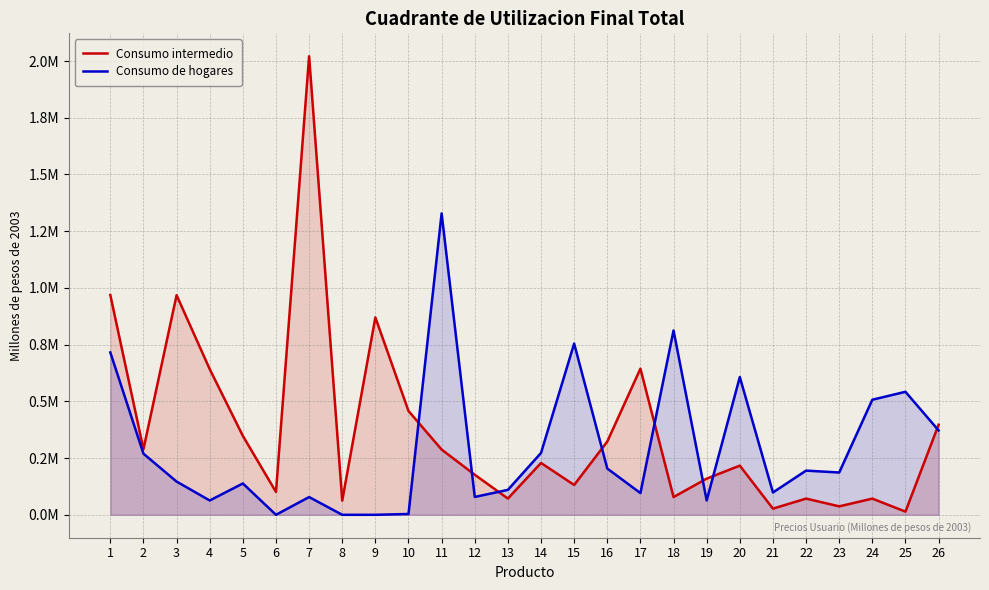

What is the value of the Consumo intermedio point at the 12th from the left?

176501.0